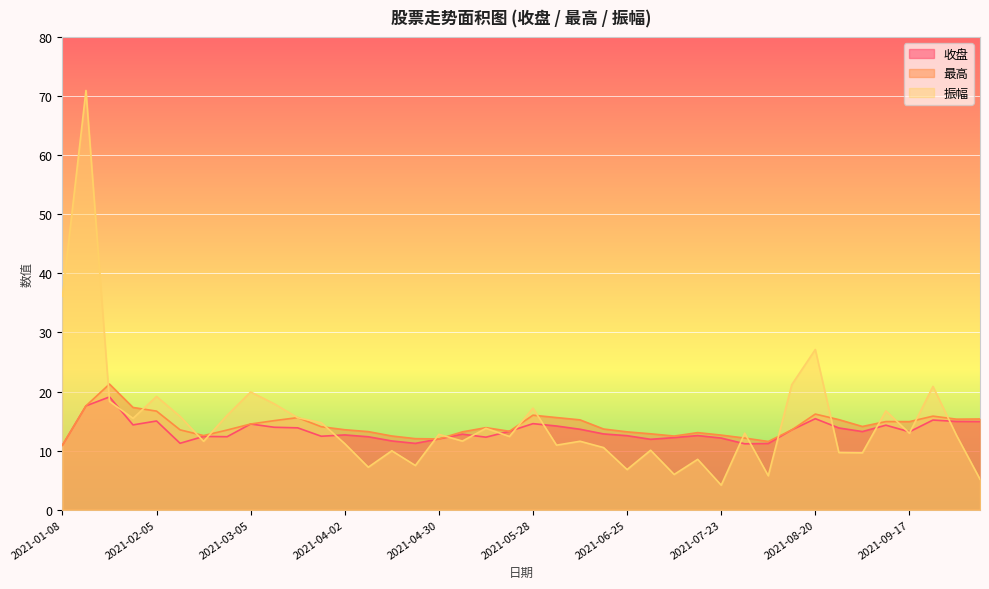

What is the minimum value for 振幅?

4.2